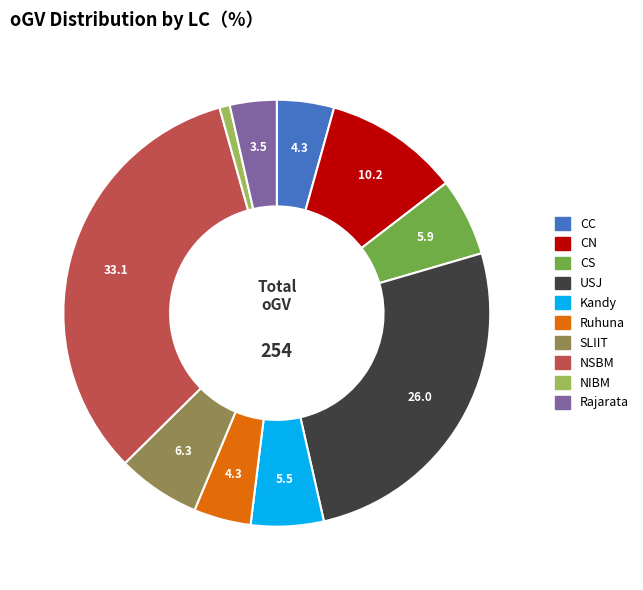

Does CS account for over 50% of the chart?

No